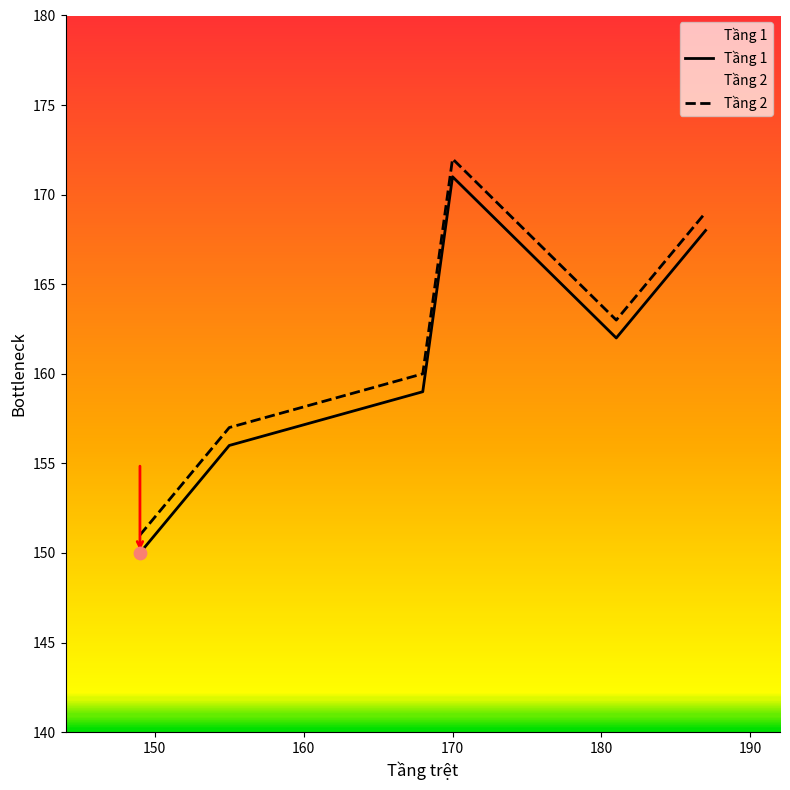

What are all the series names shown in the legend?

Tầng 1, Tầng 2